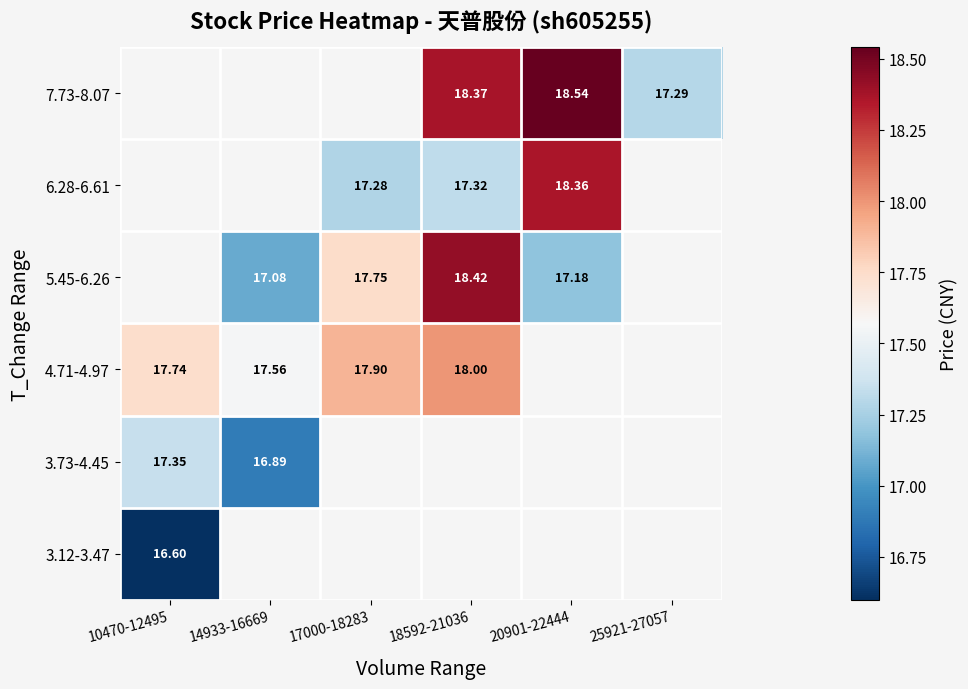

What is the smallest value displayed?

16.6